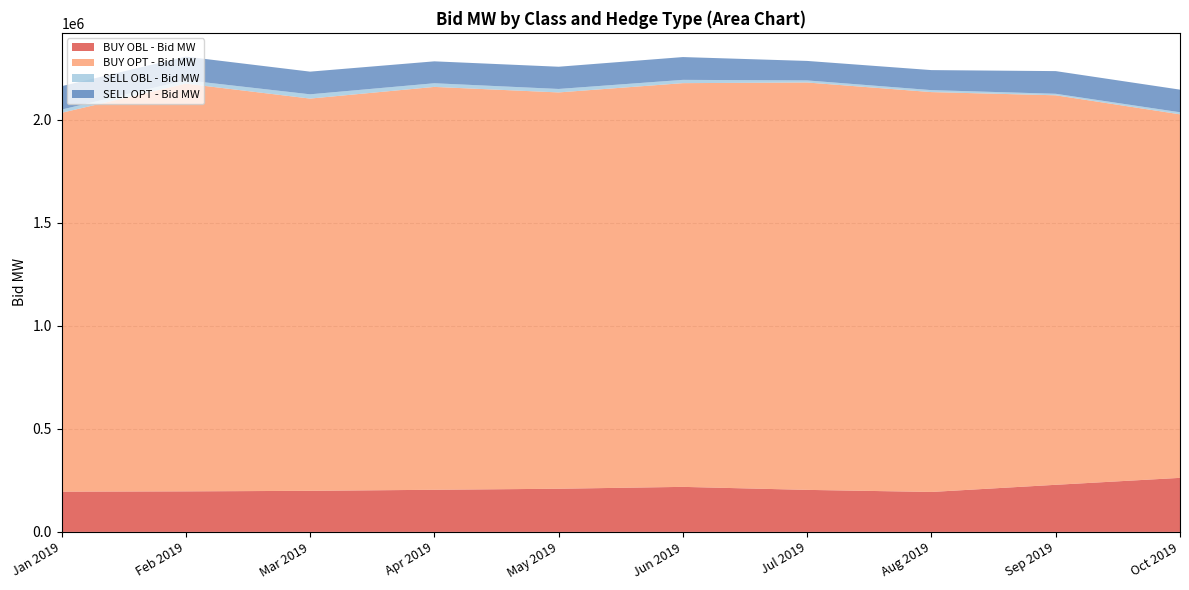

Reading left to right, extract all data points from this chart.

BUY OBL - Bid MW: Jan 2019=195334.5	Feb 2019=196776.8	Mar 2019=199412.4	Apr 2019=204471.6	May 2019=209503.3	Jun 2019=218595.8	Jul 2019=203991.8	Aug 2019=193914.5	Sep 2019=228647.9	Oct 2019=262348.7
BUY OPT - Bid MW: Jan 2019=1839331.7	Feb 2019=1979594.2	Mar 2019=1904401.8	Apr 2019=1956009.5	May 2019=1924196.7	Jun 2019=1960164.5	Jul 2019=1977925.7	Aug 2019=1941375.0	Sep 2019=1891129.4	Oct 2019=1765089.4
SELL OBL - Bid MW: Jan 2019=15730.4	Feb 2019=16779.3	Mar 2019=20721.1	Apr 2019=17793.6	May 2019=16828.9	Jun 2019=15975.5	Jul 2019=10082.1	Aug 2019=9599.1	Sep 2019=7352.7	Oct 2019=9953.7
SELL OPT - Bid MW: Jan 2019=113535.0	Feb 2019=114426.9	Mar 2019=110107.3	Apr 2019=106365.8	May 2019=107922.3	Jun 2019=110640.8	Jul 2019=94616.8	Aug 2019=97203.0	Sep 2019=110074.4	Oct 2019=109851.9